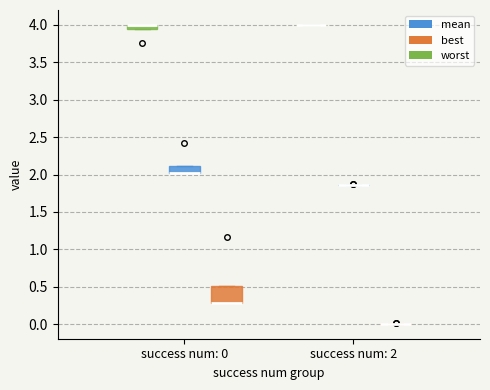

Comparing the boxes themselves (not the whiskers), which one is the tallest?

success num: 0 (best)